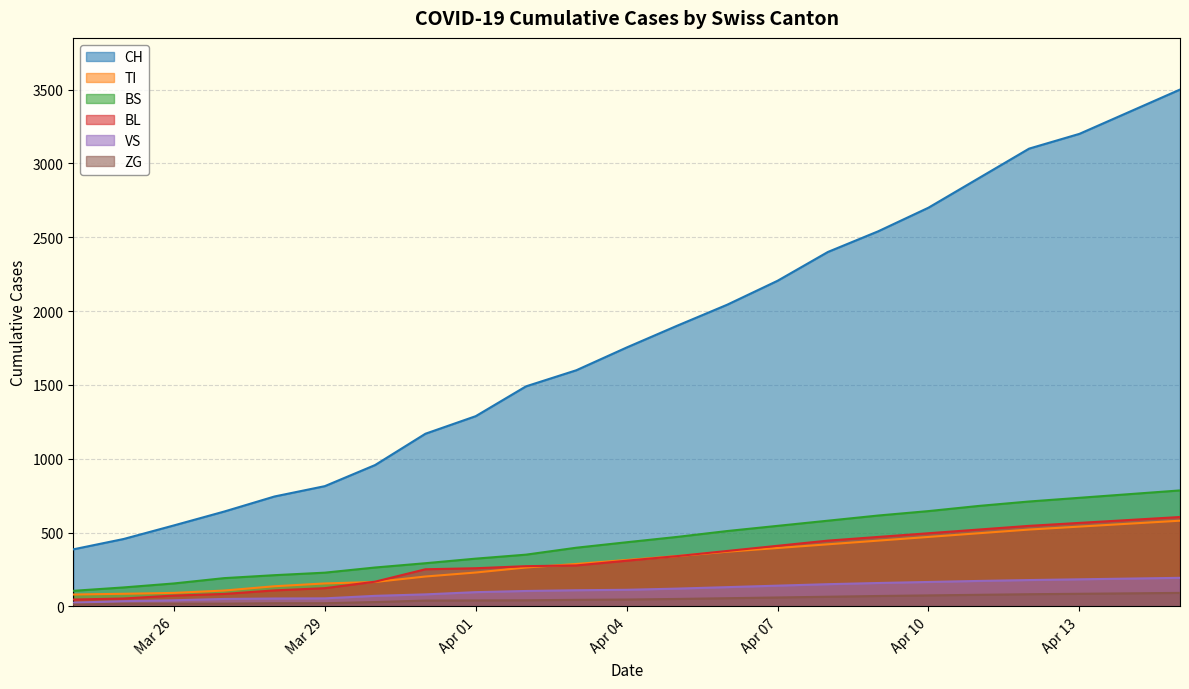

Which series has the largest total across all categories?

CH